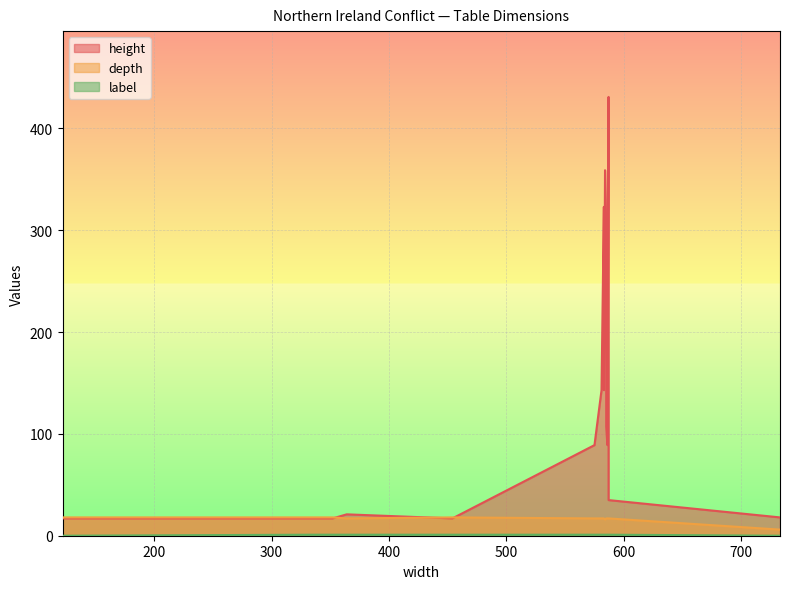

Which series has the largest range (max minus min)?

height